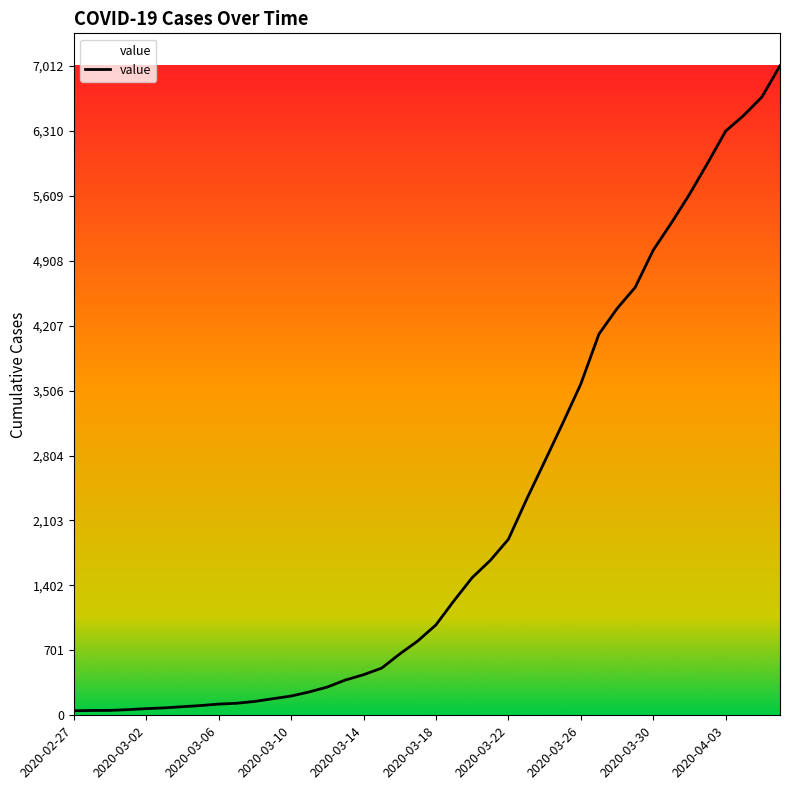

What is the difference between the maximum and minimum values?

6963